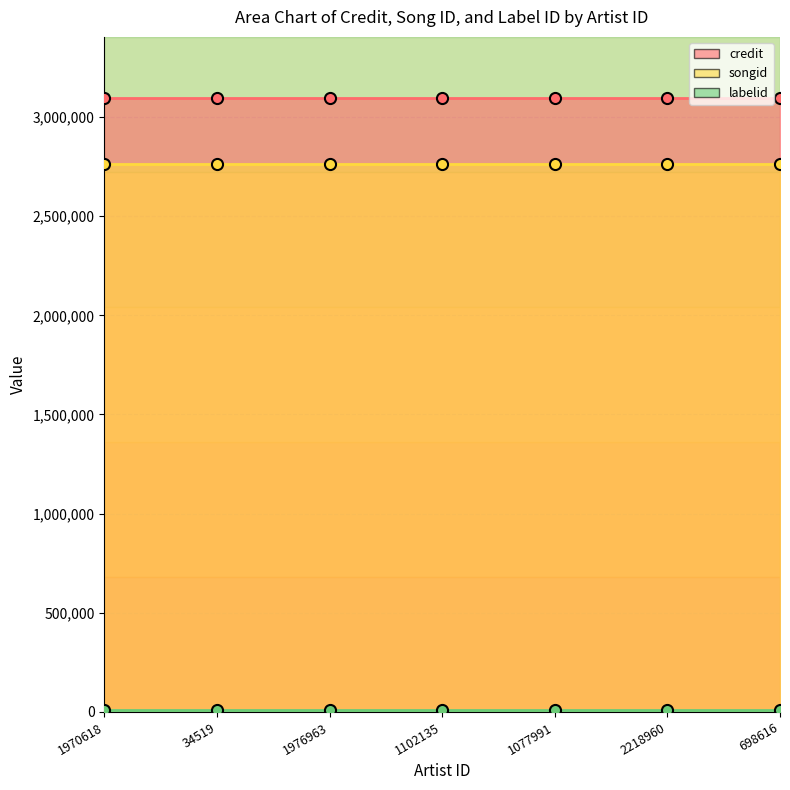

Which has a higher value, 1102135 or 1077991?

1102135